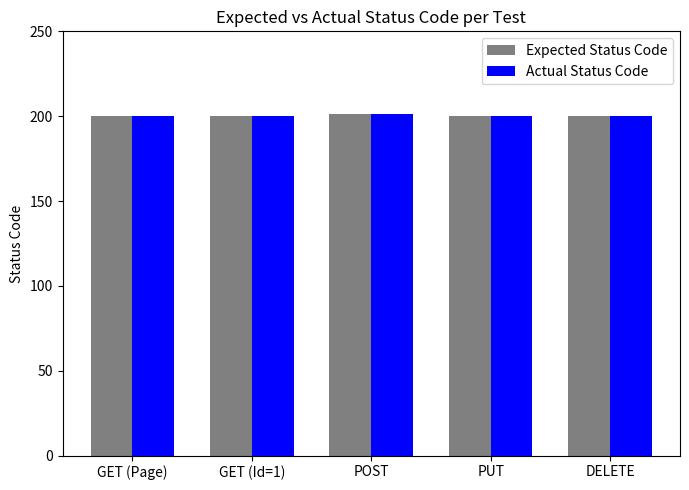

What is the smallest value displayed?

200